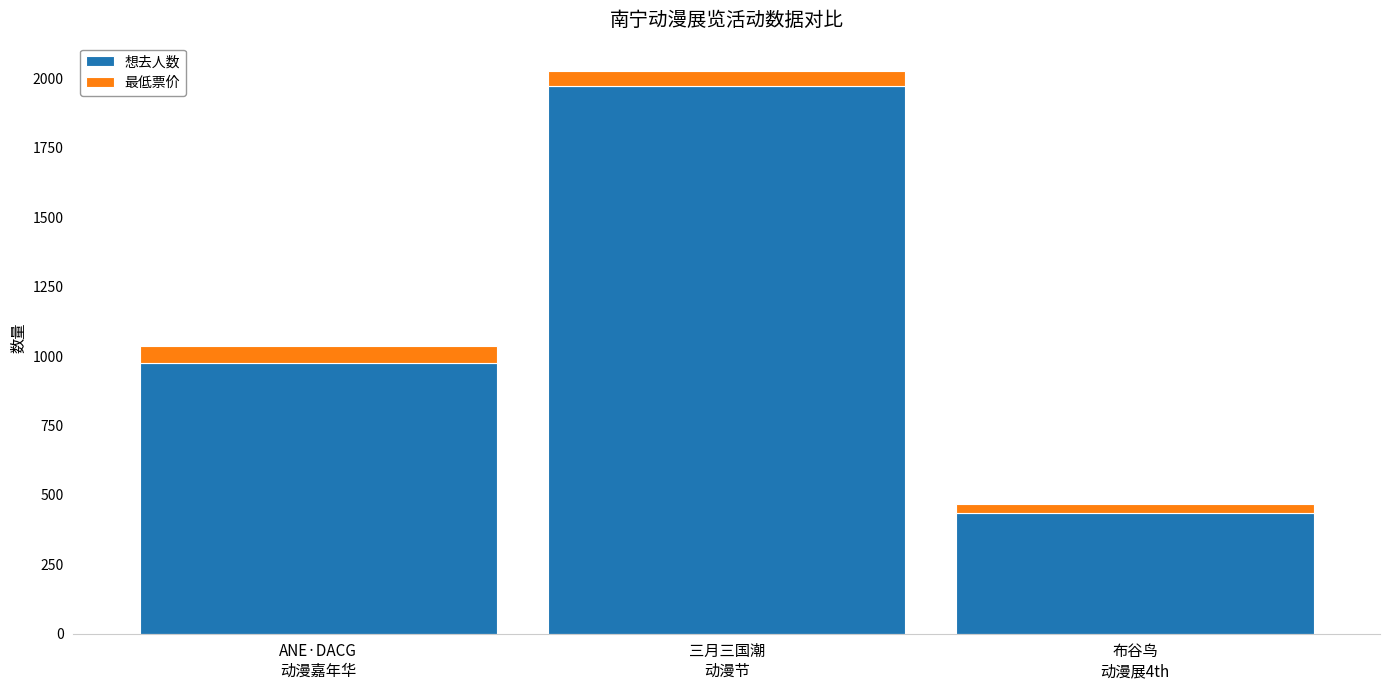

What is the minimum value for 想去人数?

433